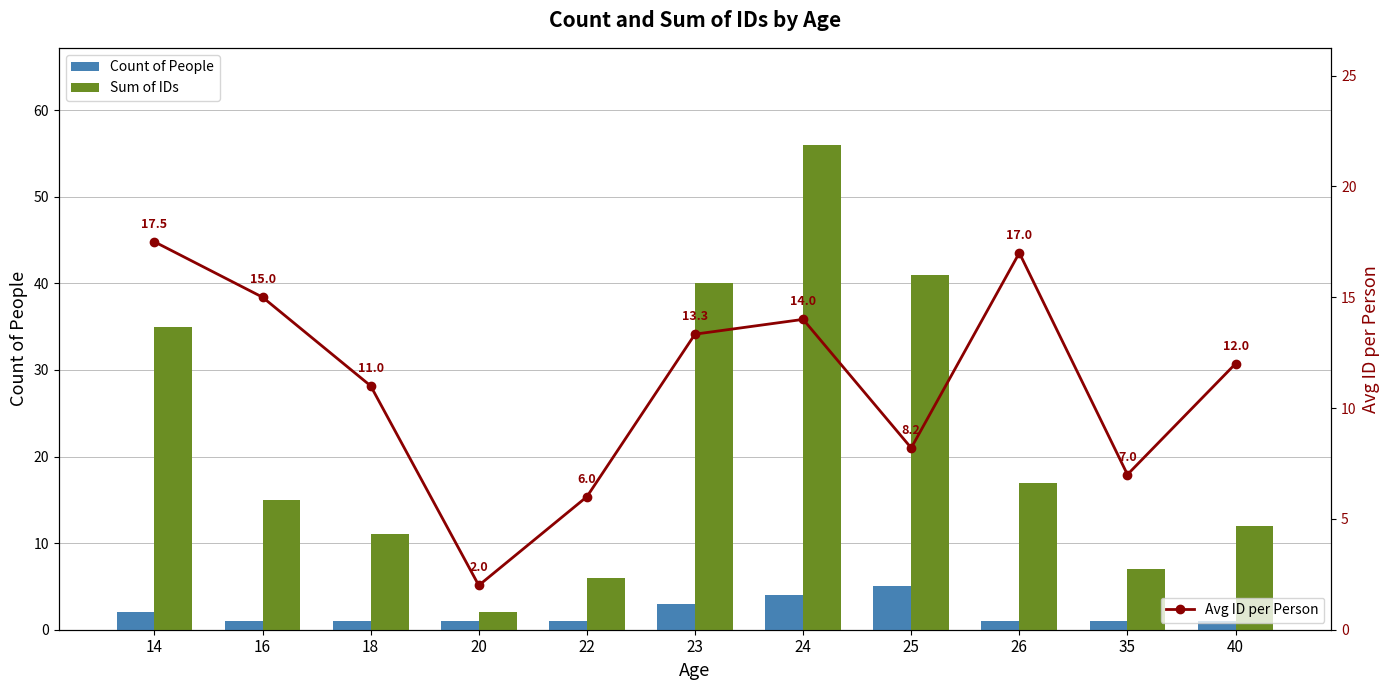

At how many categories does at least one series exceed 20?

4